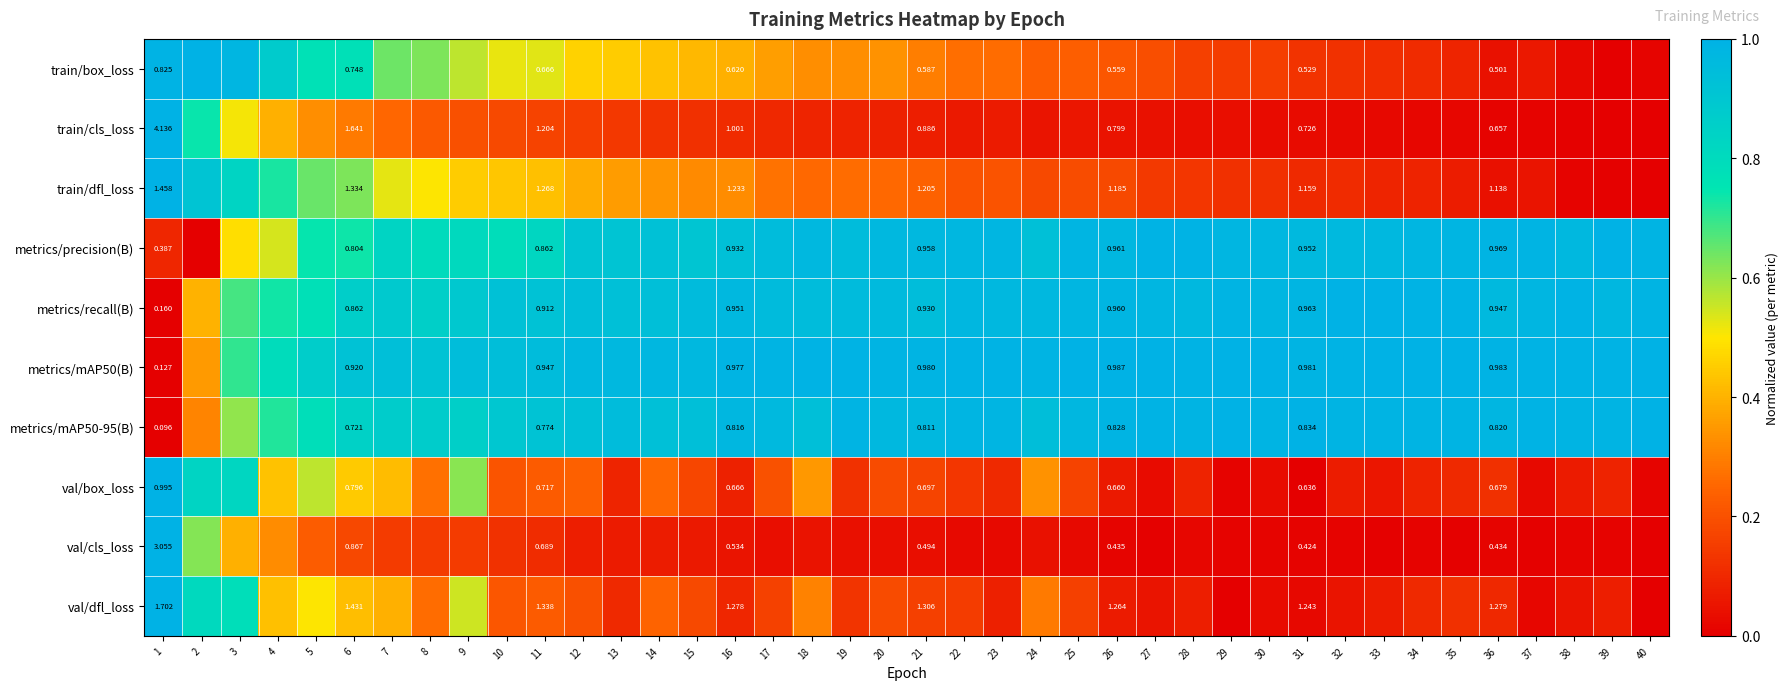

The value of train/box_loss at 1 is 0.5. True or false?

False